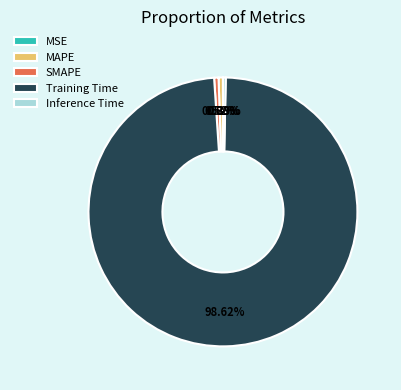

Which slice is the largest?

Training Time